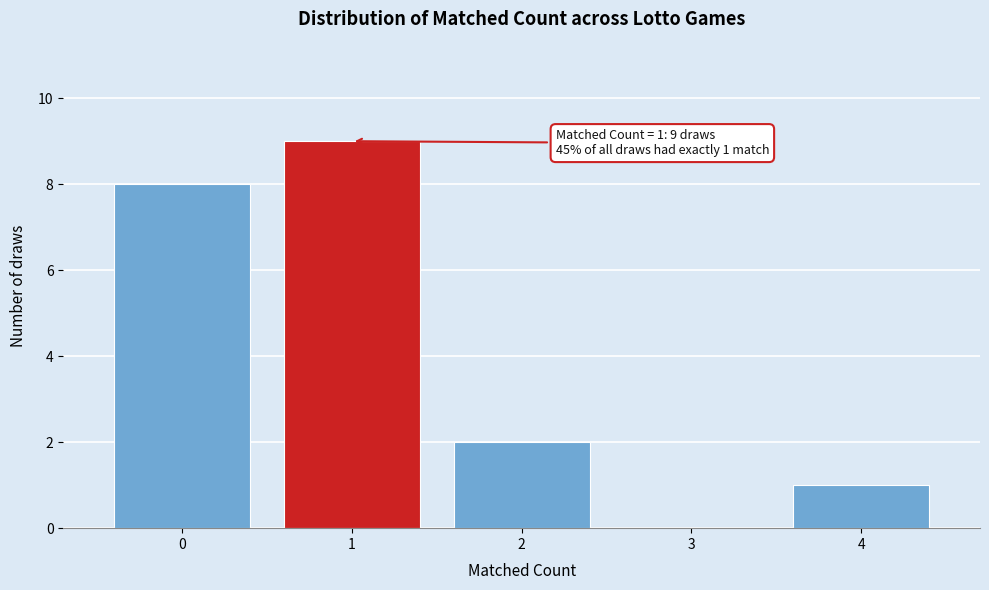

Which range on the x-axis has the tallest bar?

0.5 to 1.5